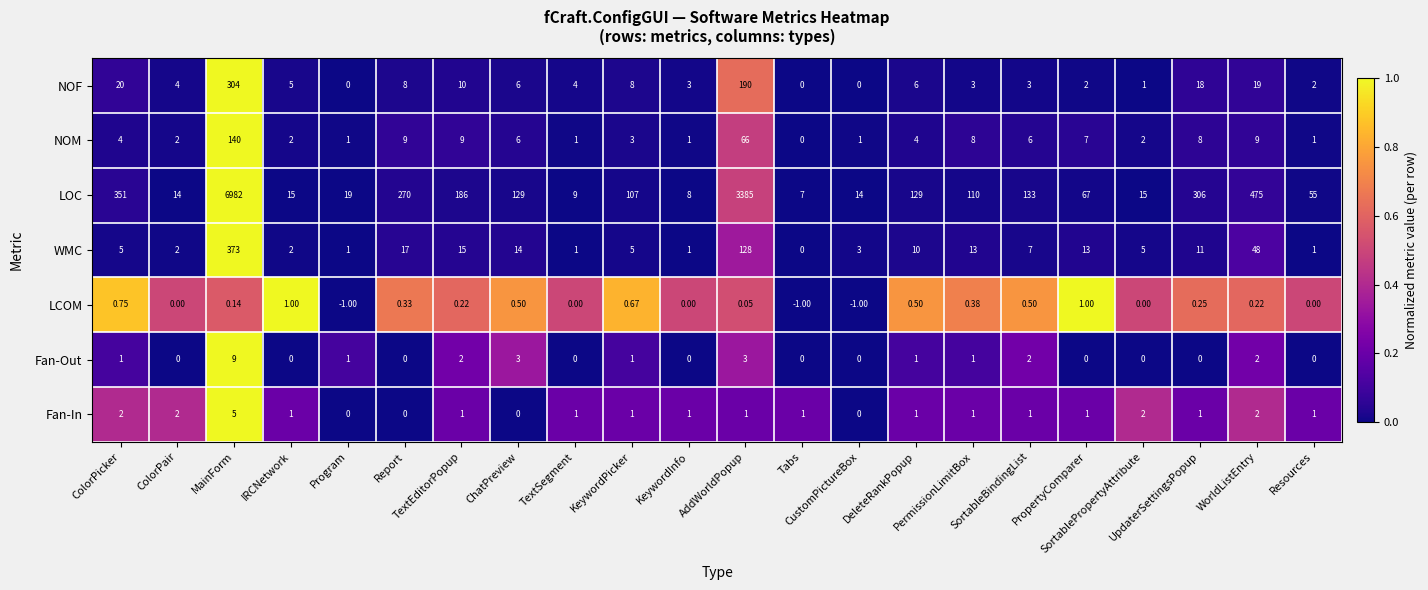

List the series in order of their peak value, highest first.

LOC, WMC, NOF, NOM, Fan-Out, Fan-In, LCOM